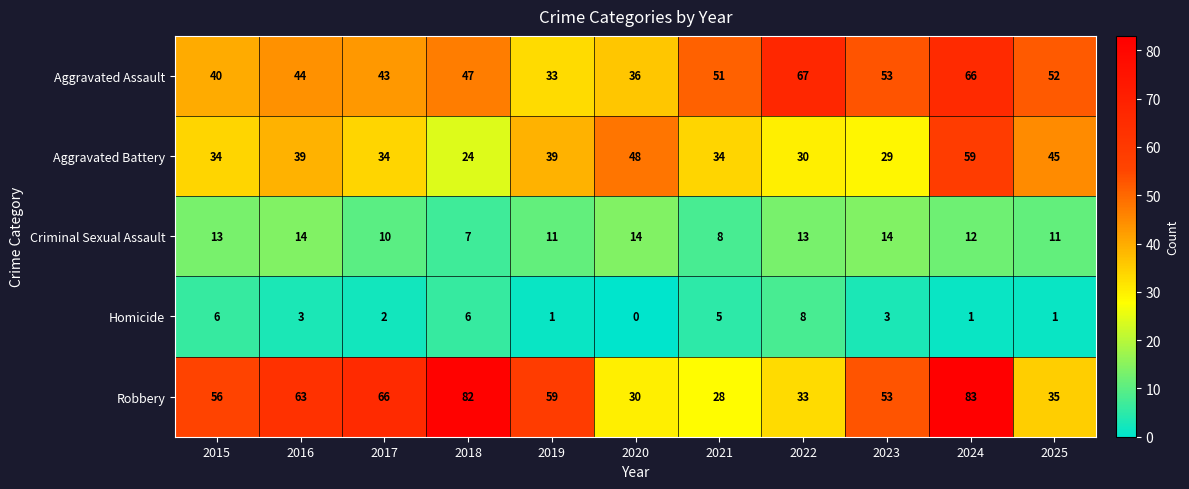

List the series in order of their peak value, lowest first.

Homicide, Criminal Sexual Assault, Aggravated Battery, Aggravated Assault, Robbery